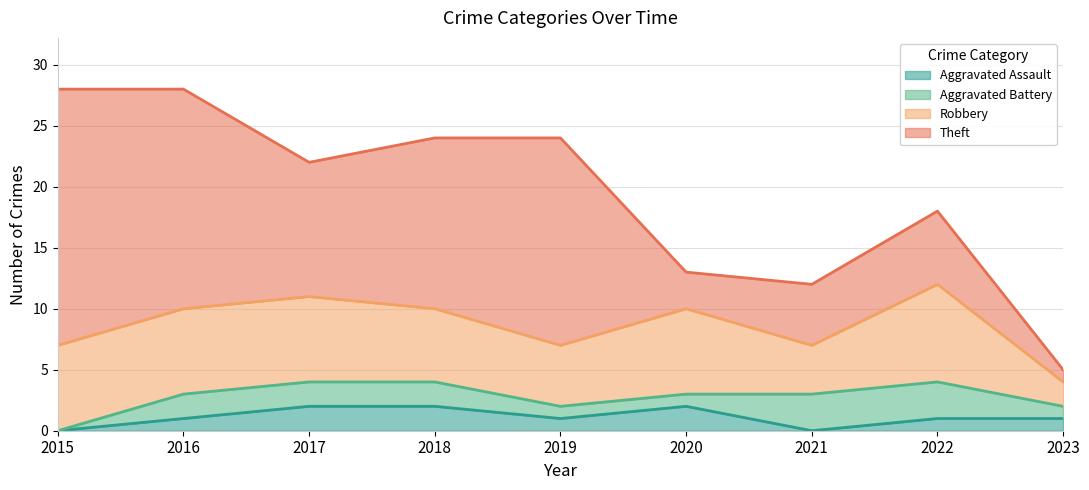

What is the average value of the Aggravated Battery series?

2